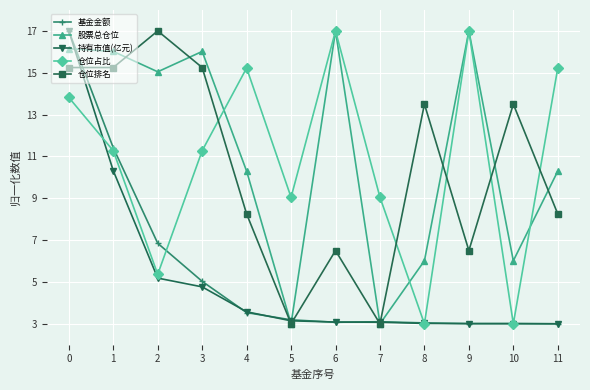

What is the difference between the highest and lowest values at 2?

11.8